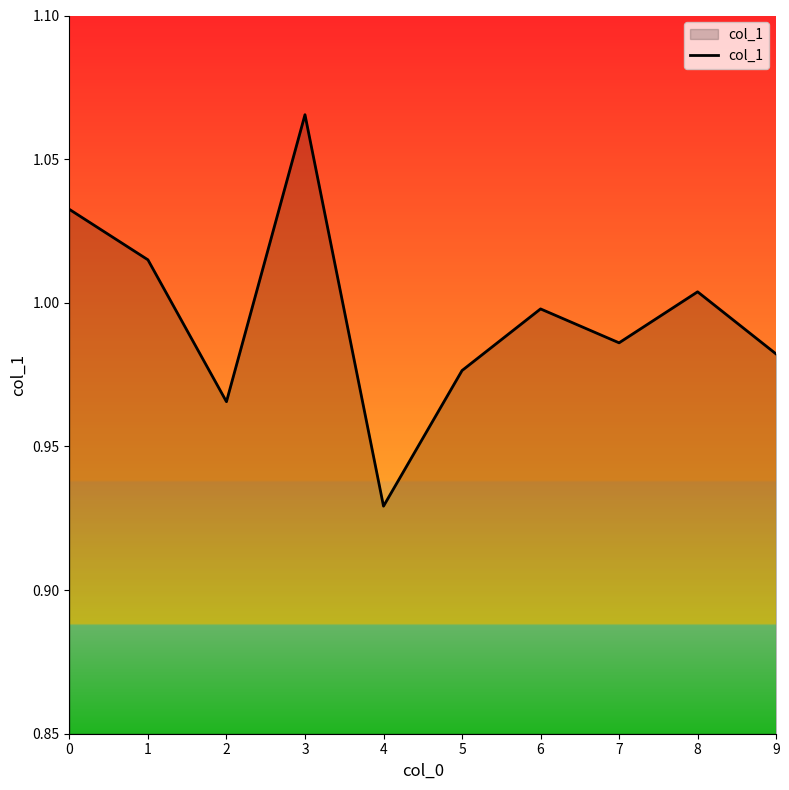

True or false: the data shows 1.3 at 9.

False